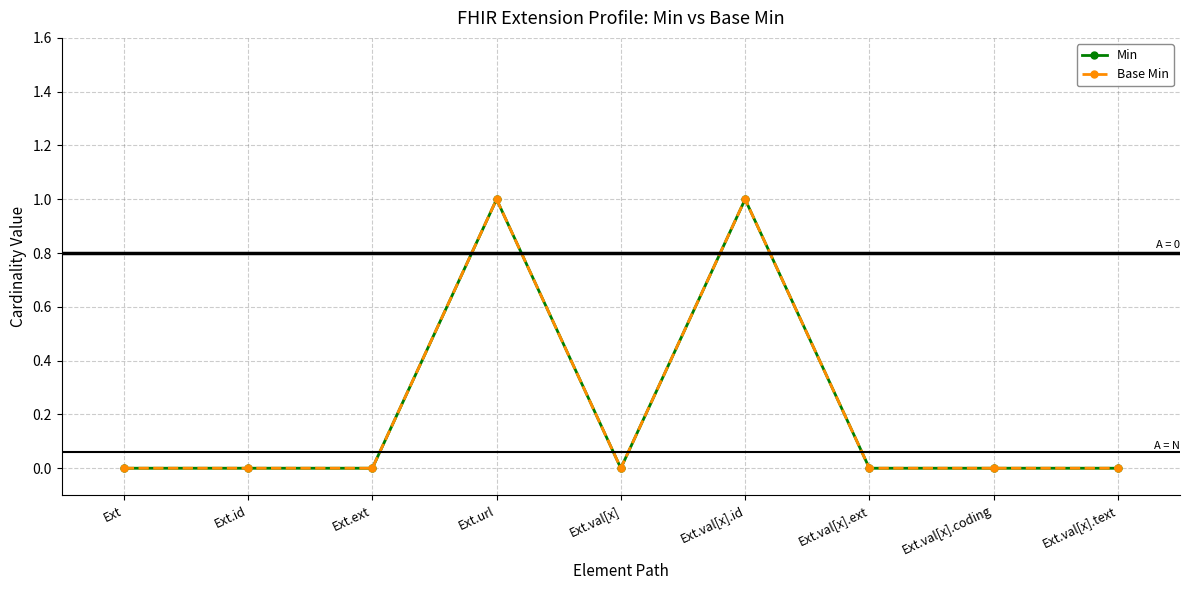

At which category does Base Min reach its first local peak?

Ext.url